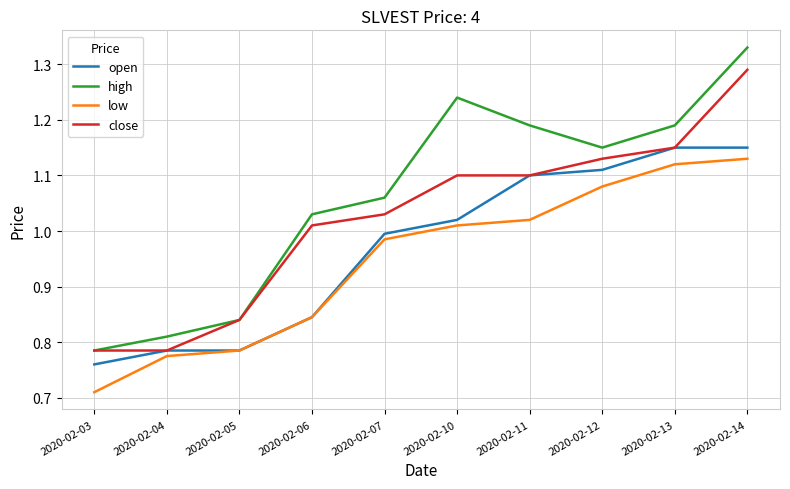

Rank the series by their average value, from highest to lowest.

high, close, open, low